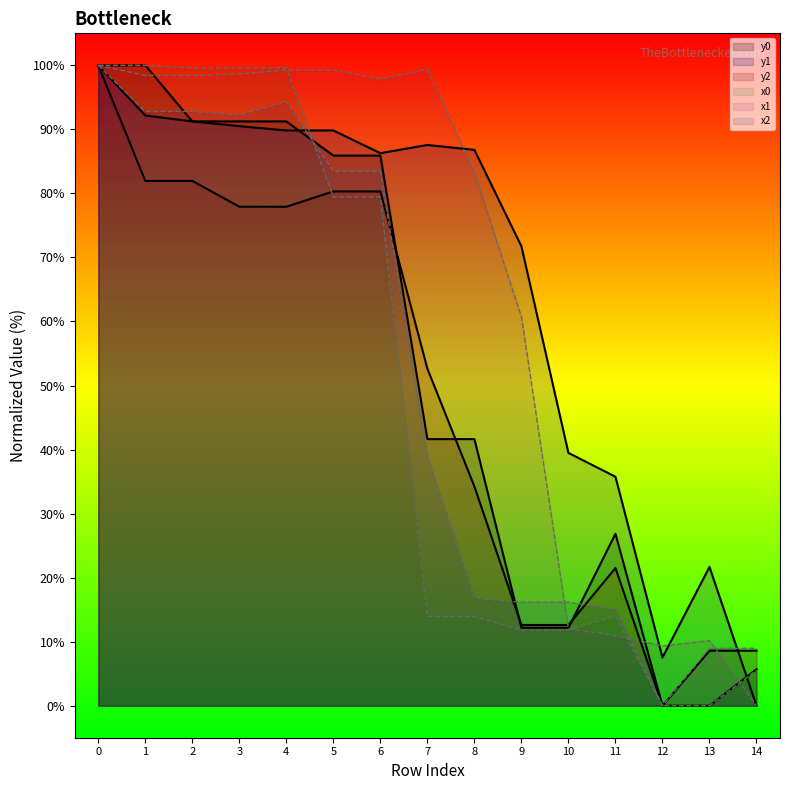

What is the maximum value for x0?

100.0